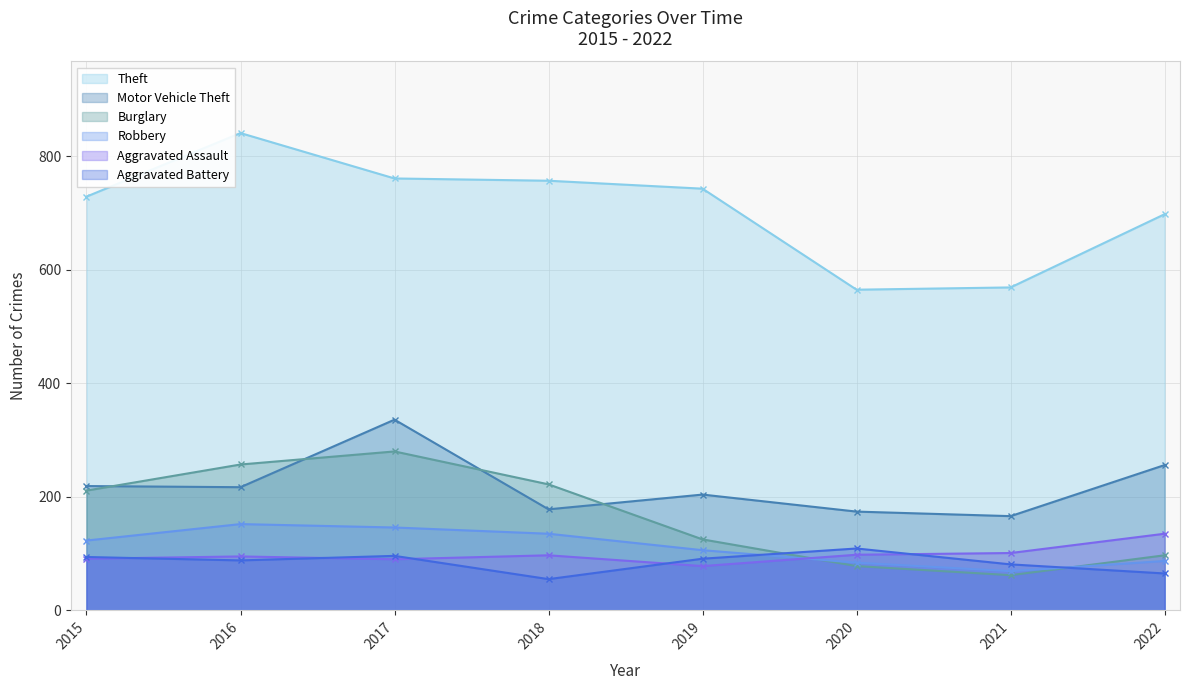

True or false: Motor Vehicle Theft and Robbery cross at least once.

False